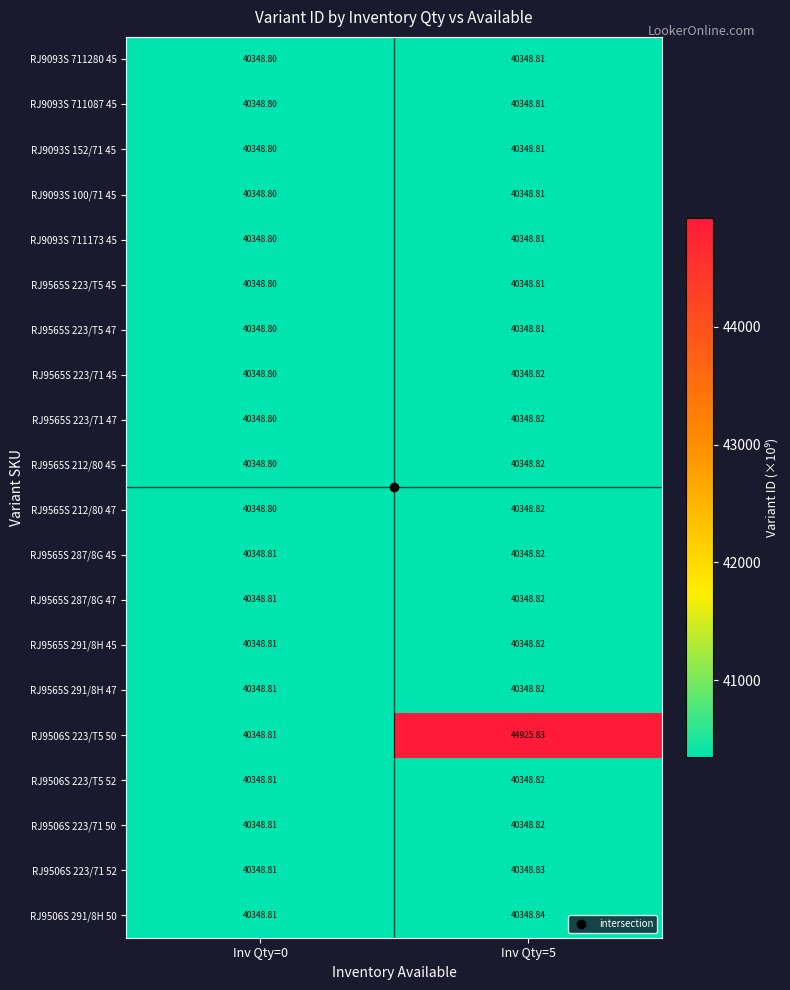

Is the value of RJ9565S 287/8G 45 at Inv Qty=0 greater than the value of RJ9565S 212/80 45 at Inv Qty=0?

Yes